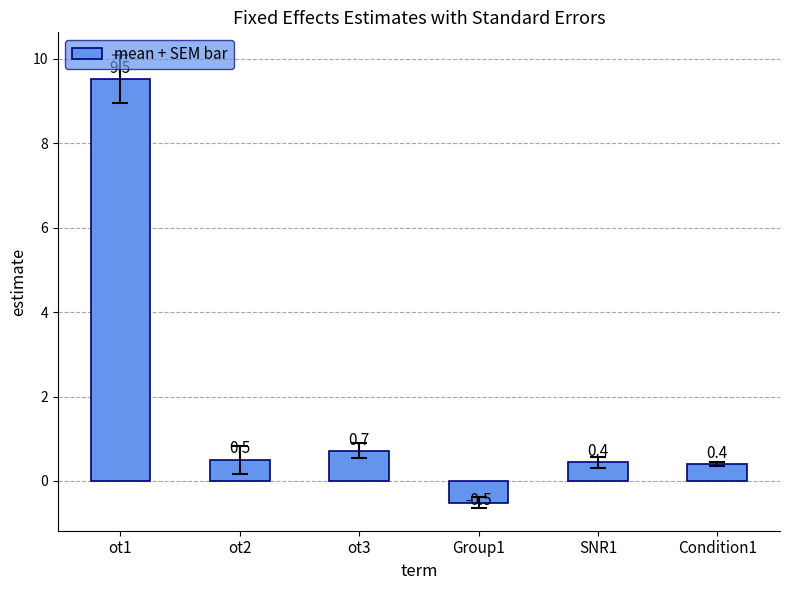

The chart shows a value of 0.5 at ot2. True or false?

True